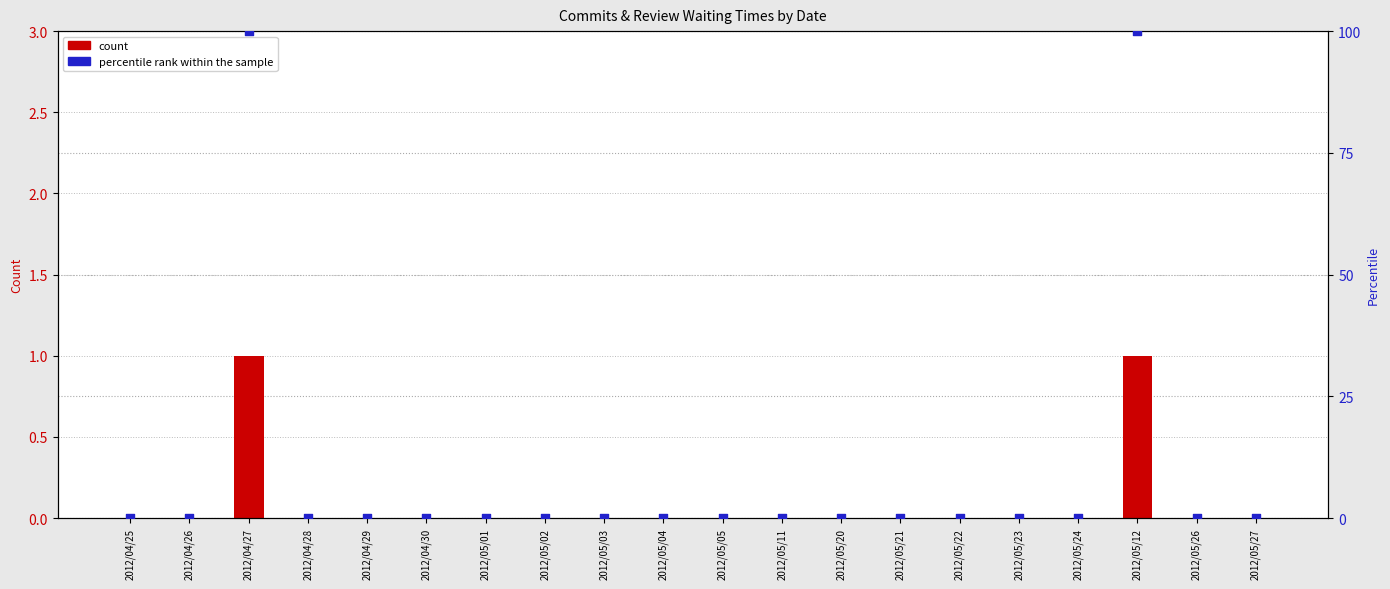

At which category is the sum across all series the highest?

2012/04/27